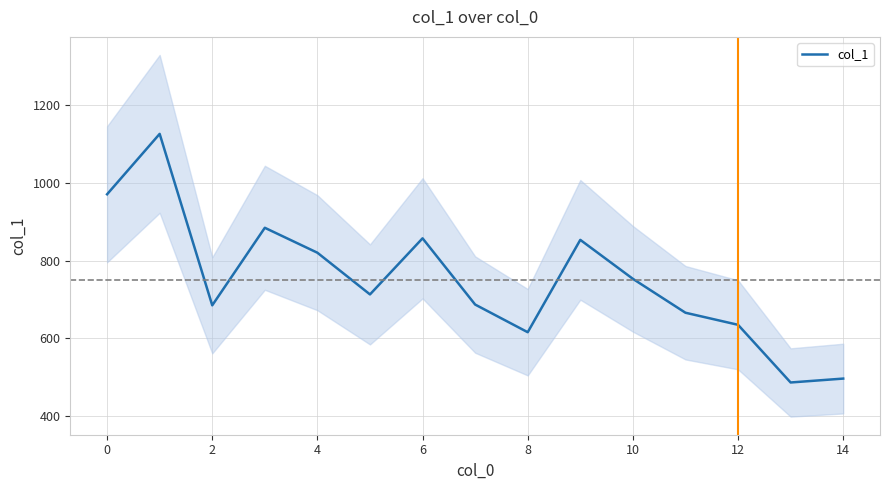

True or false: there are more than 0 points higher than both neighbors.

True